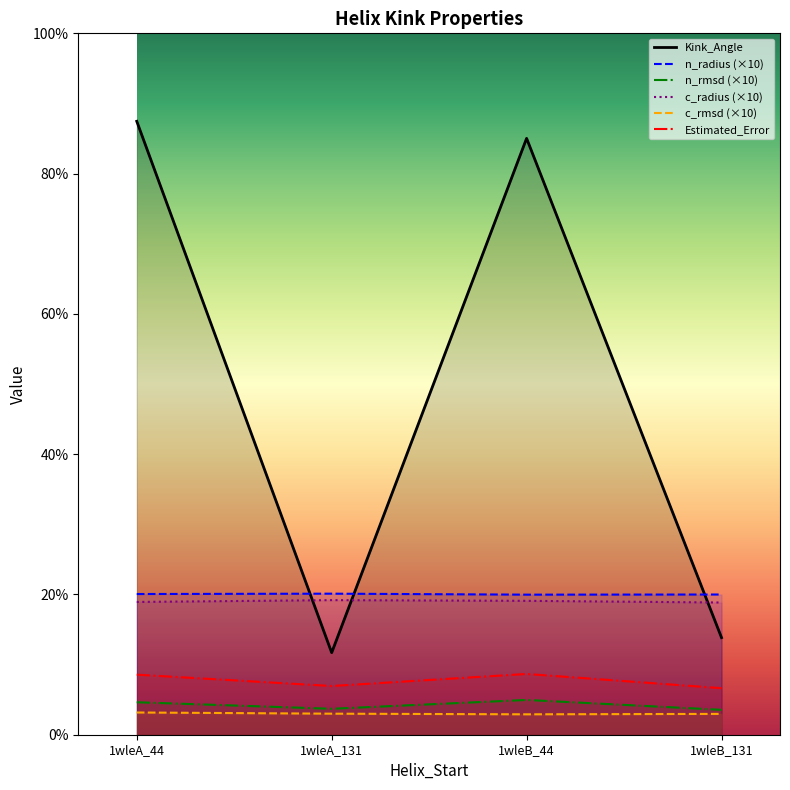

At which category is the sum across all series the highest?

1wleA_44